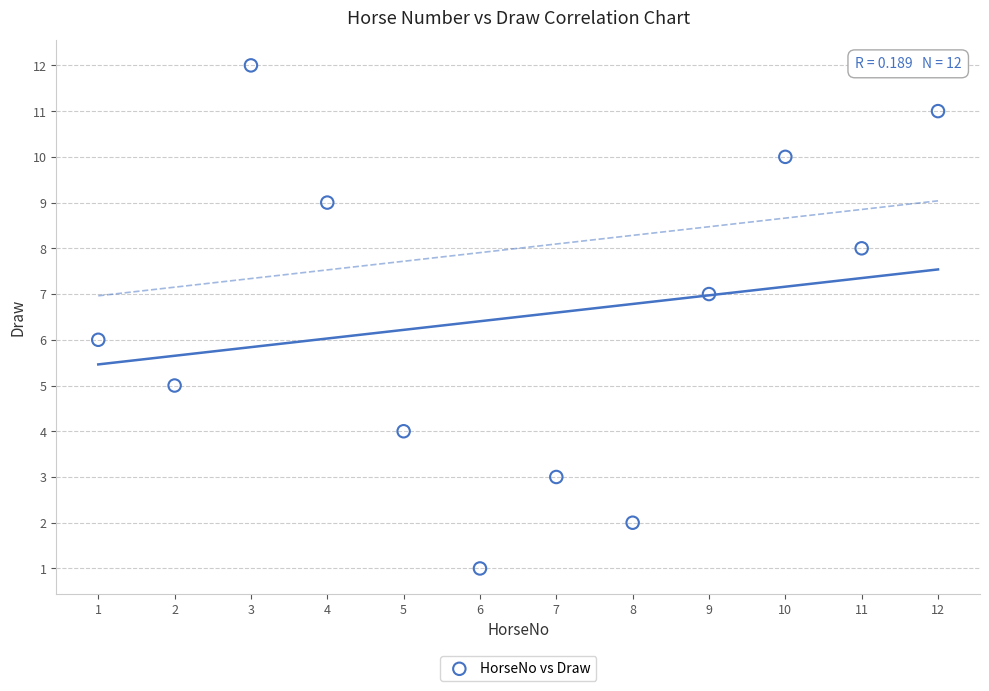

What is the average X value?

6